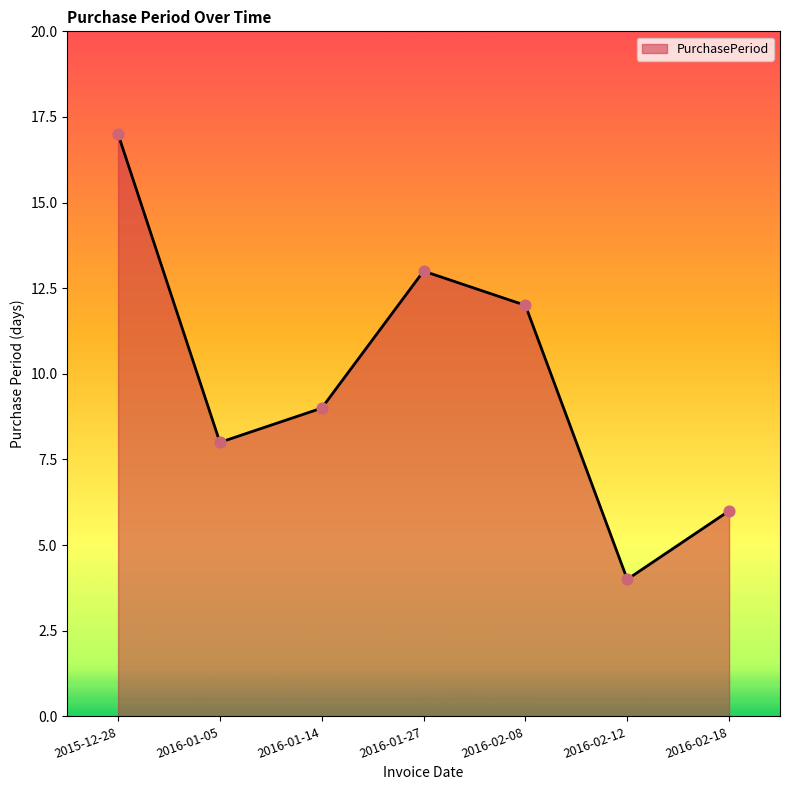

What is the ratio of the value at 2016-01-14 to the value at 2016-01-27?

0.7